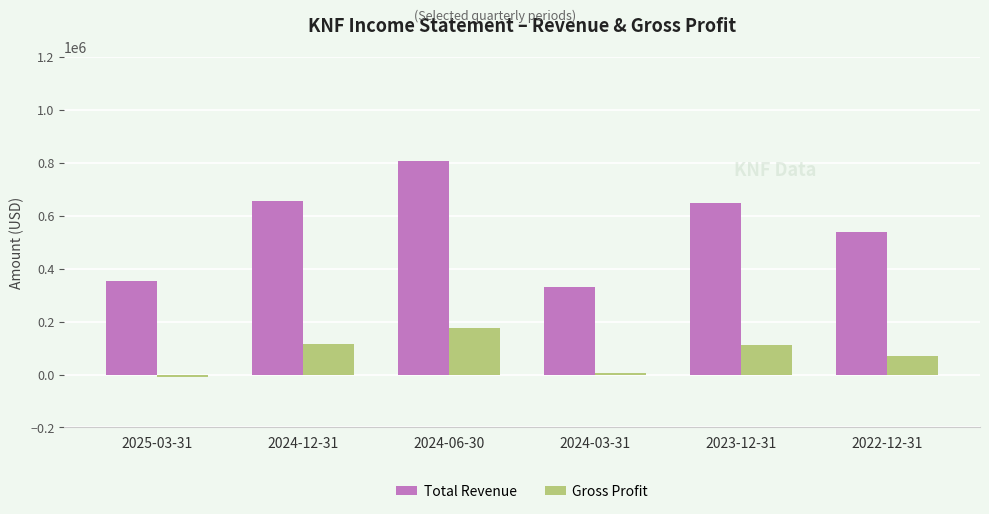

True or false: Gross Profit has a value of 20715 at 2022-12-31.

False